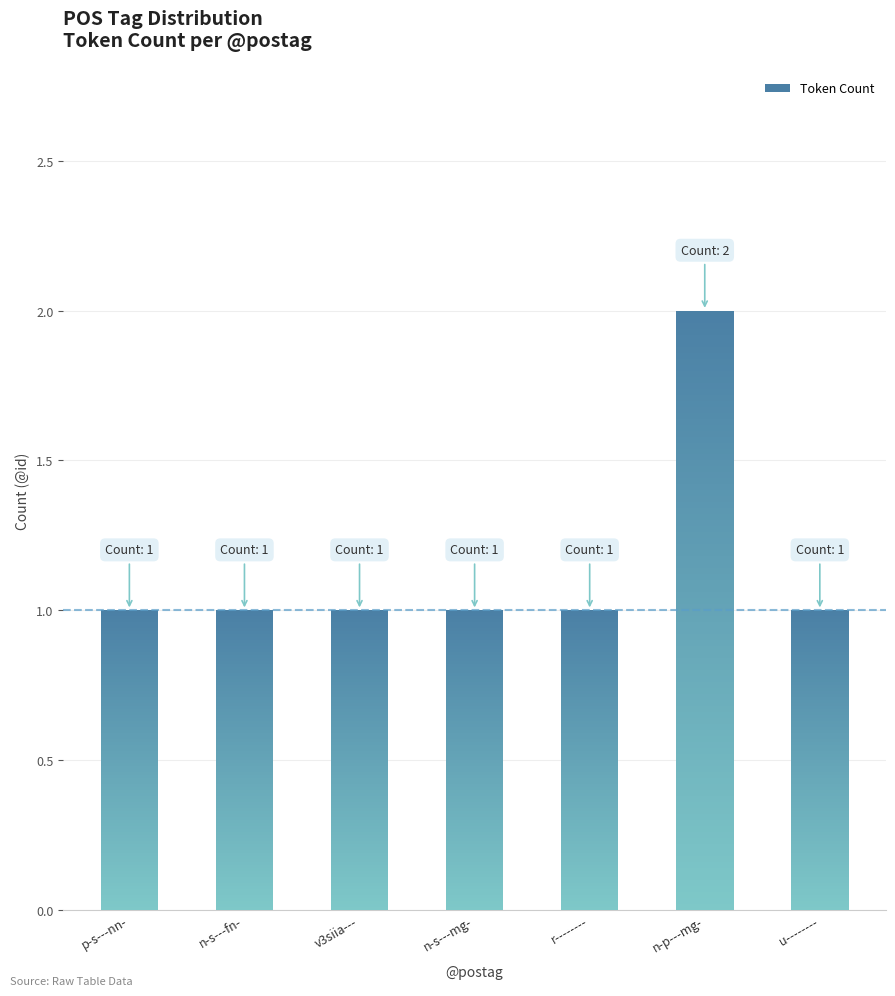

What position from the left is n-s---fn-?

2